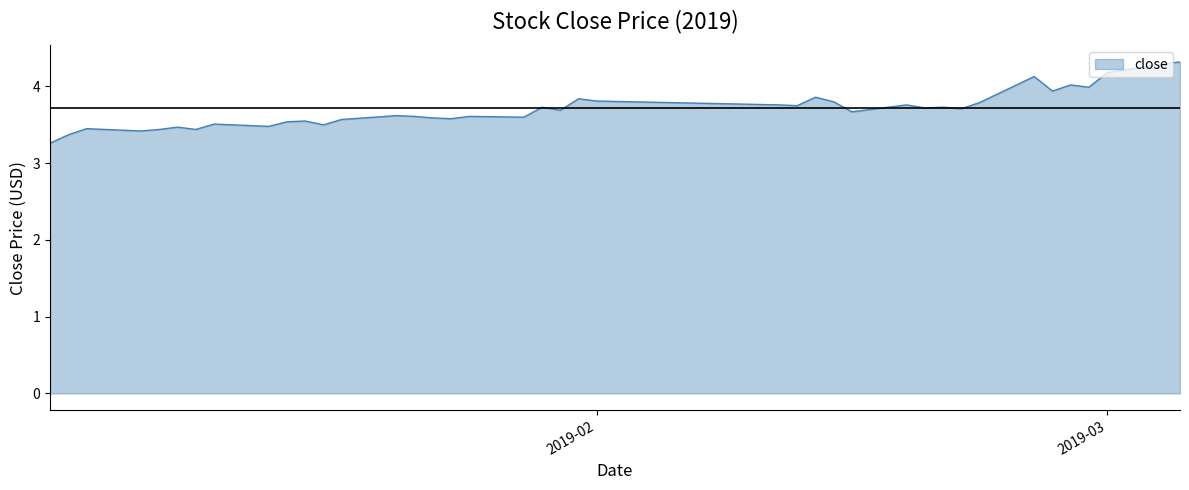

What is the minimum value shown in the chart?

3.3